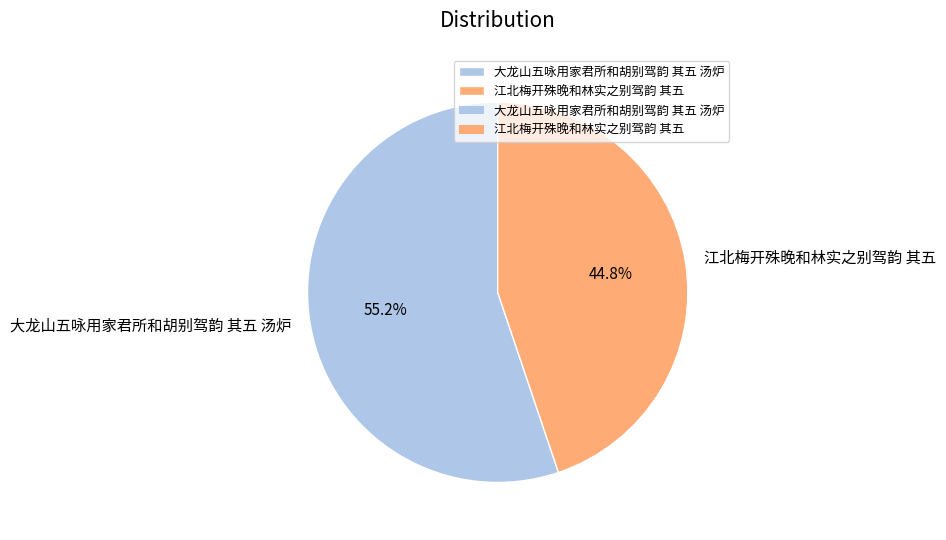

Which has a higher value, 大龙山五咏用家君所和胡别驾韵 其五 汤炉 or 江北梅开殊晚和林实之别驾韵 其五?

大龙山五咏用家君所和胡别驾韵 其五 汤炉